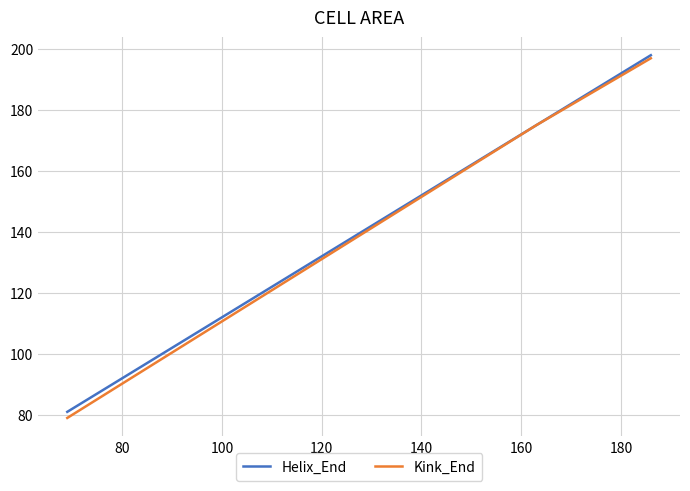

What is the greatest value displayed?

198